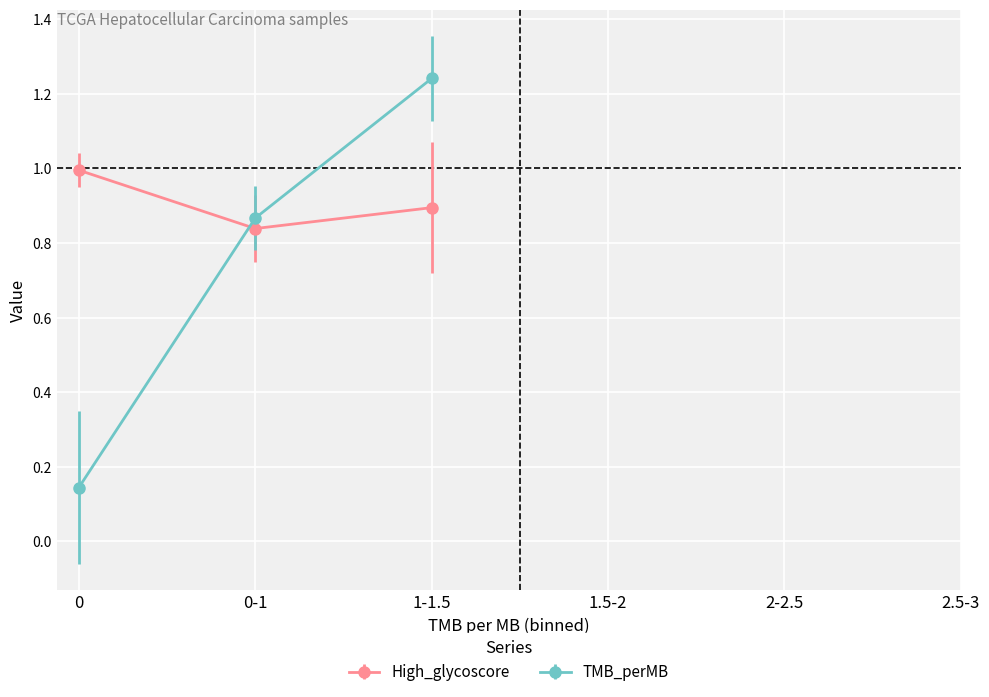

The High_glycoscore series shows 1.2 at 30. True or false?

False